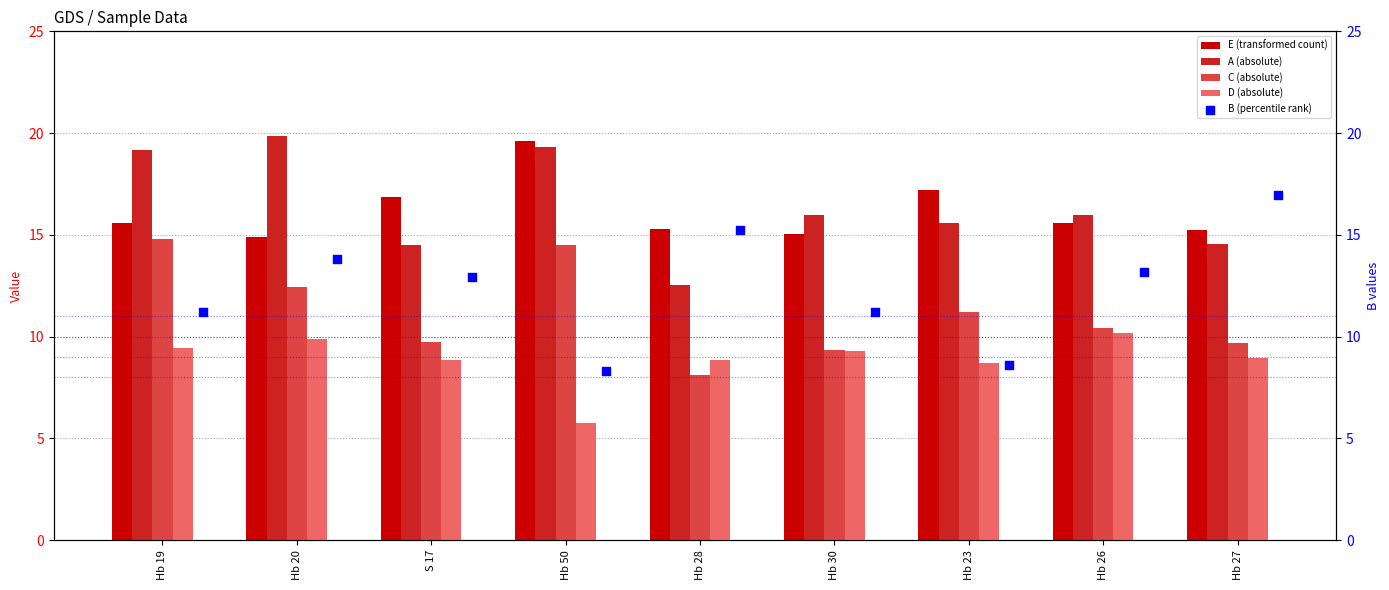

At which category is the sum across all series the highest?

Hb 20